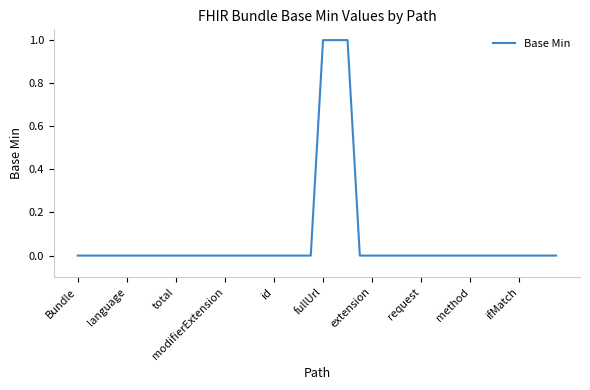

Does the chart have visible grid lines?

No